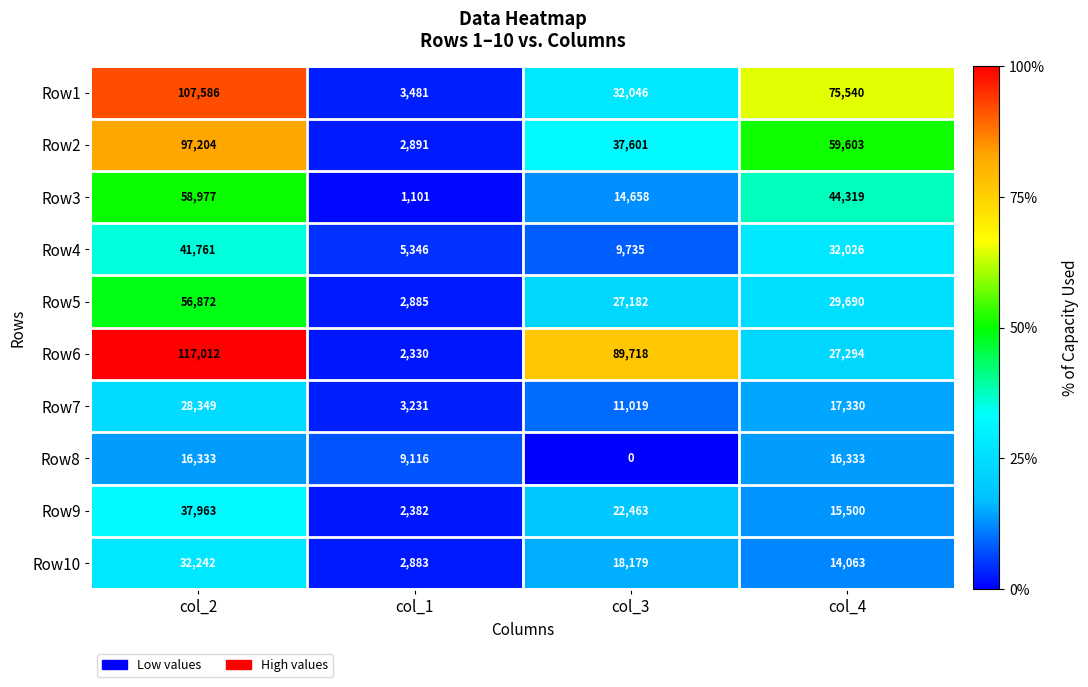

At which category is the sum across all series the highest?

col_2